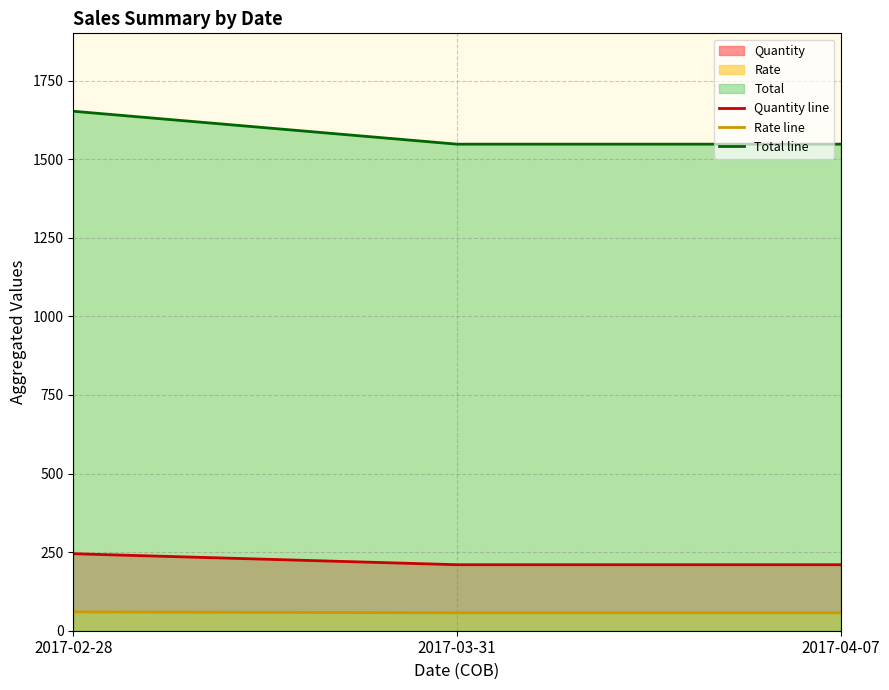

What is the minimum value shown in the chart?

56.9